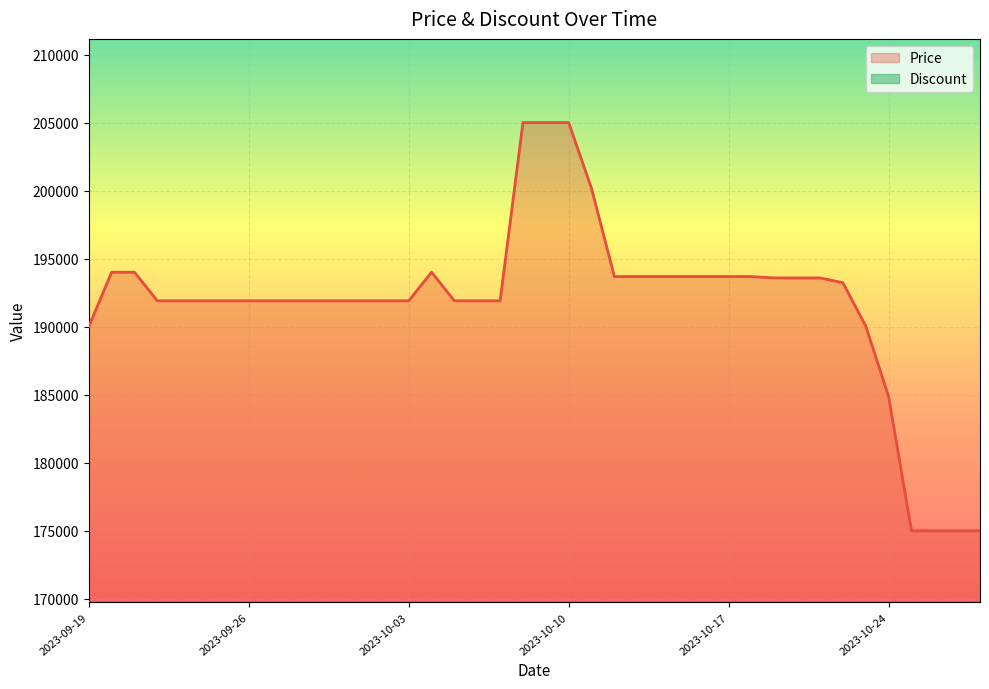

Approximately how many times larger is the value at 2023-10-07 compared to 2023-10-06?

1.0